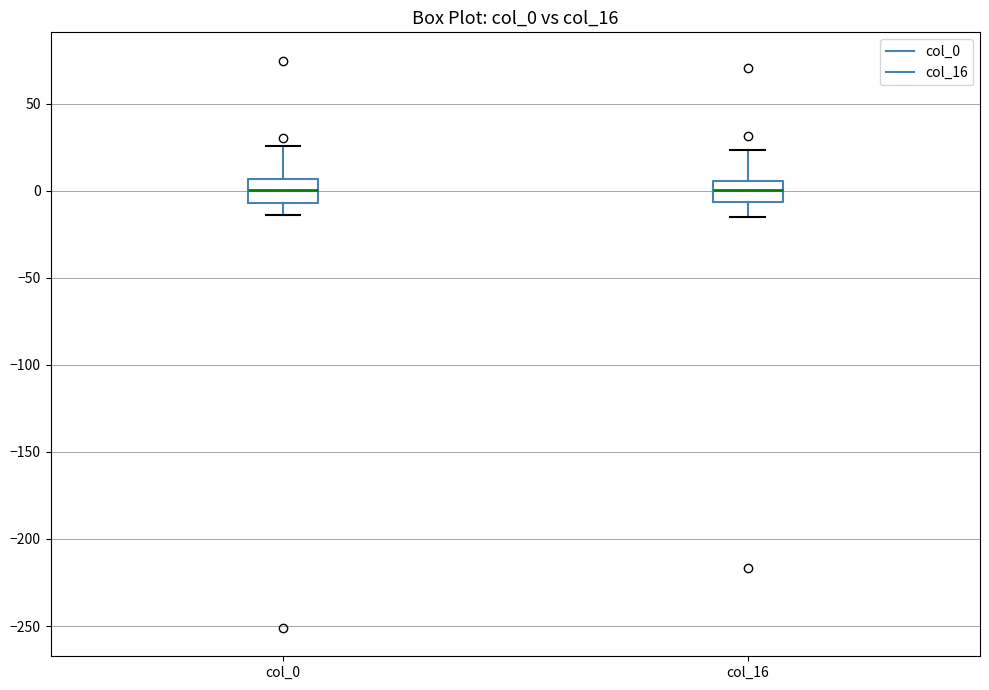

Reading left to right, read every box against the y-axis: the position of its median line, the range the box covers, and the ends of its whiskers. The values are not printed on the chart, so give them approximately, as read against the axis.

col_0: median 0, box -5 to 5, whiskers -15 to 25
col_16: median 0, box -5 to 5, whiskers -15 to 25